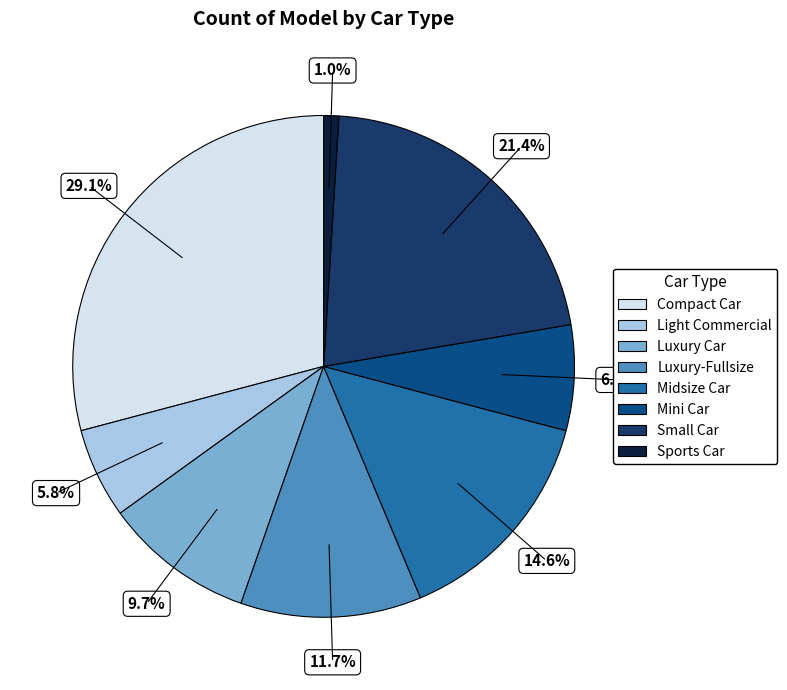

To the nearest percent, what is the difference between the Compact Car and Light Commercial slice percentages?

23%